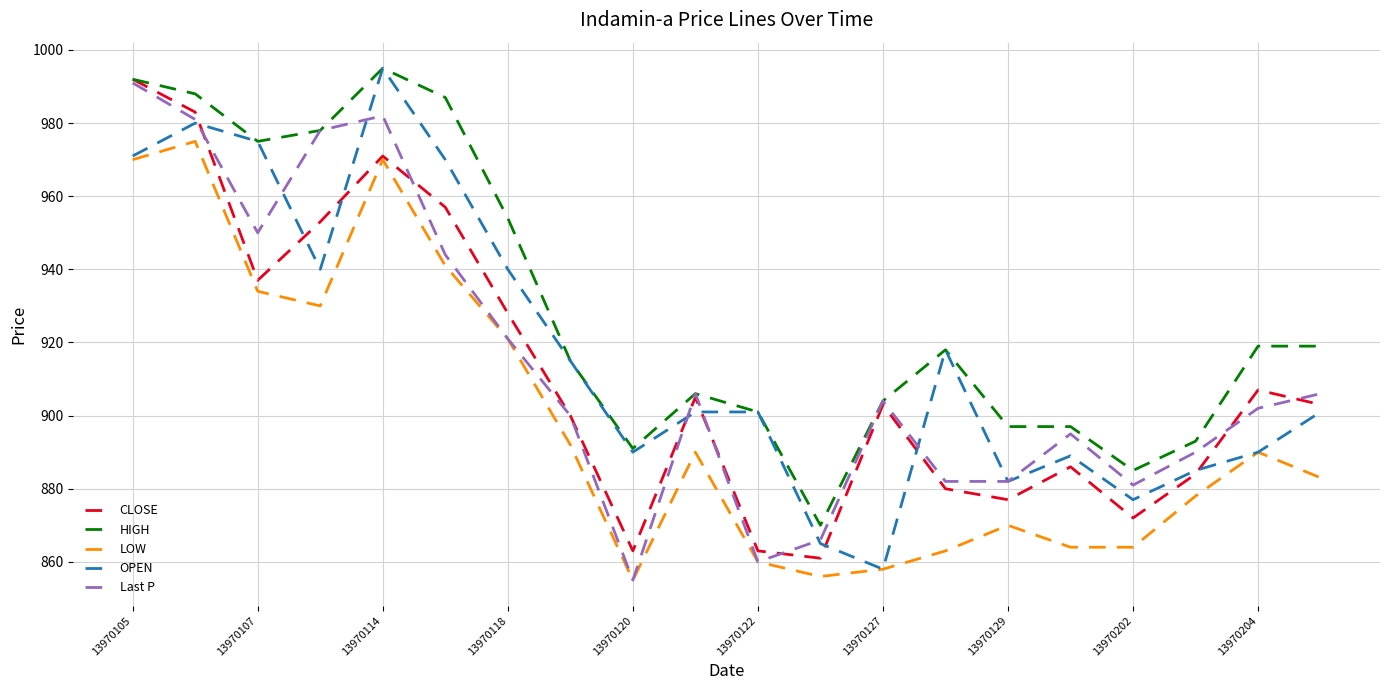

Which series has the largest total across all categories?

HIGH